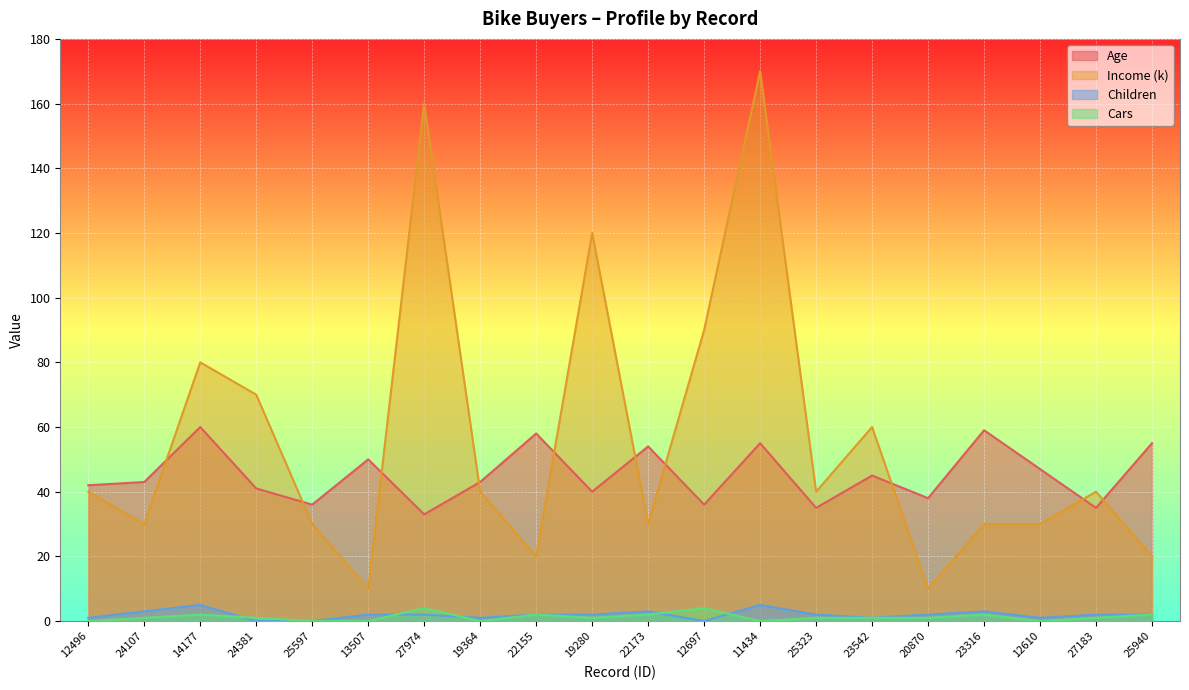

List the series in order of their peak value, highest first.

Income (k), Age, Children, Cars